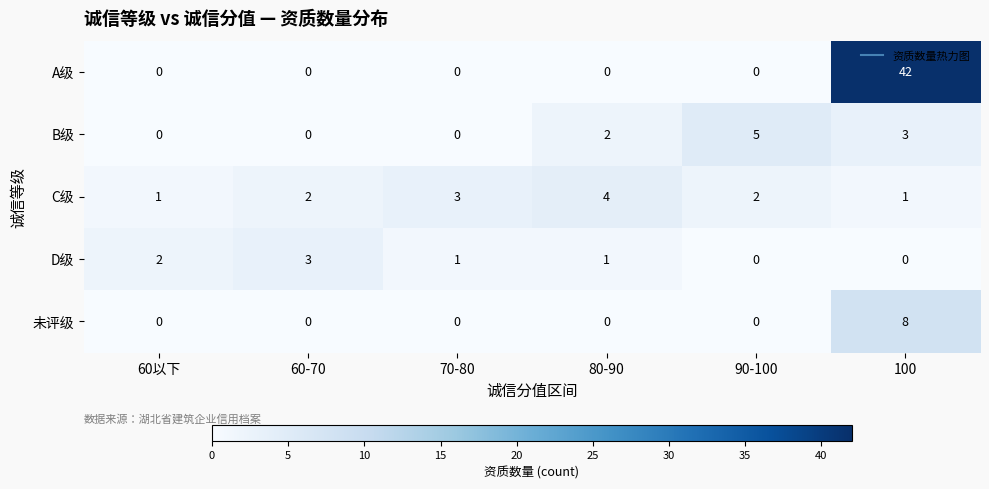

Is it true that 未评级 equals 0 at 60-70?

True